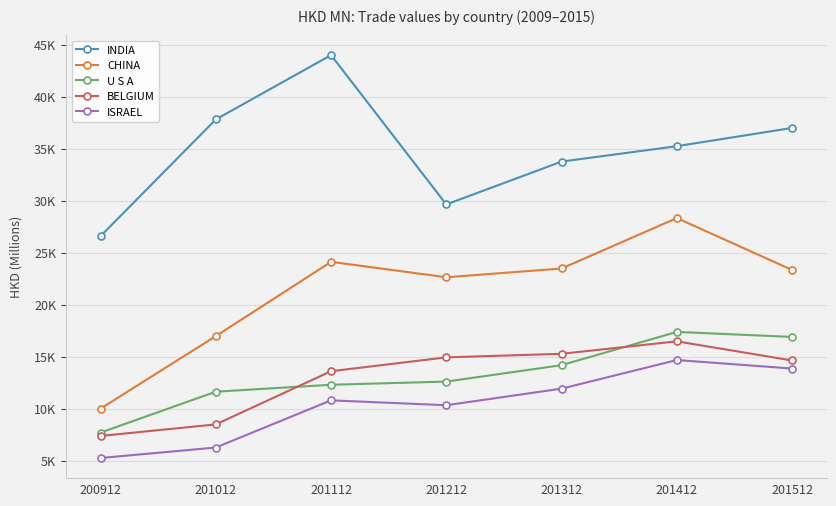

How many interior local peaks does the INDIA series have?

1